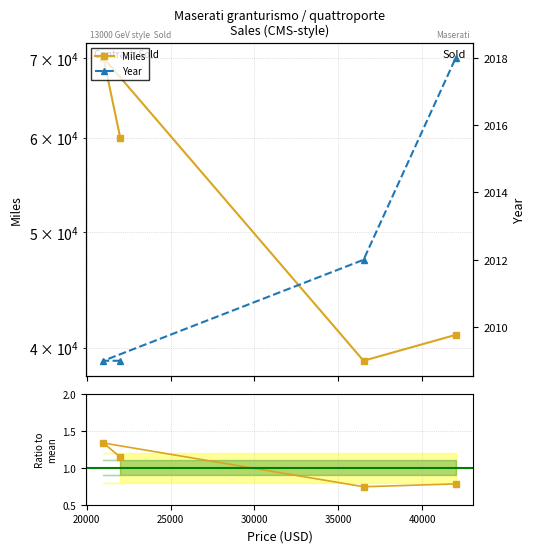

Which series changed the most between 25000 and 30000?

Miles